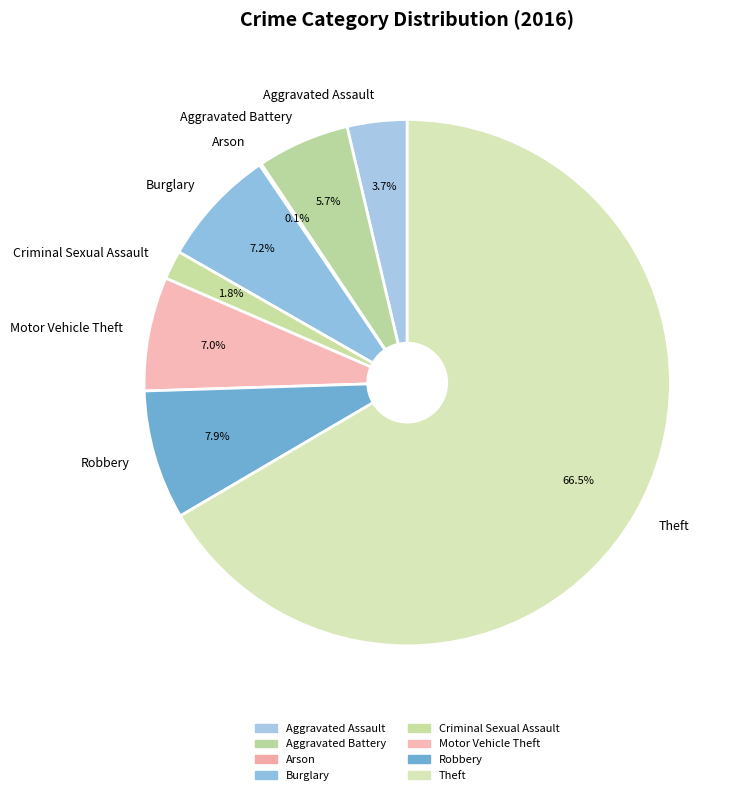

What is the ratio of the value at Theft to the value at Robbery?

8.4